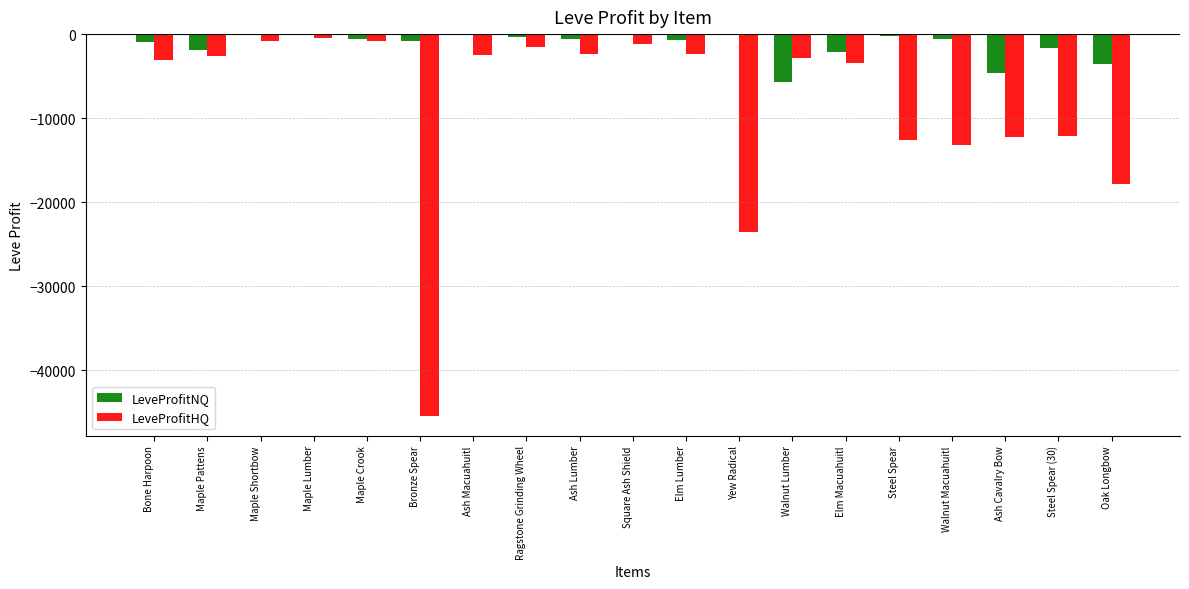

At which label is LeveProfitHQ closest to -23002?

Yew Radical